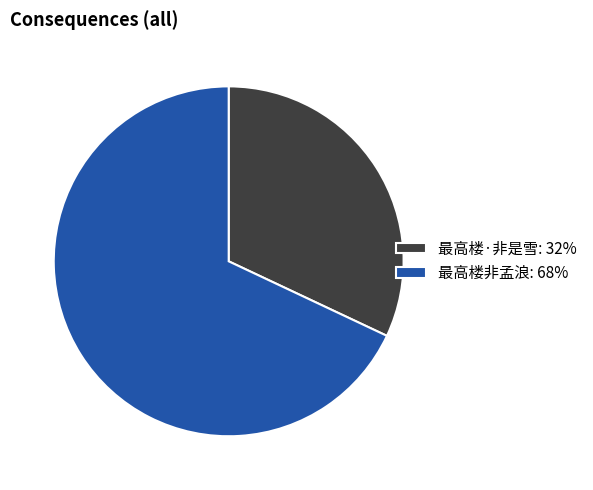

Is there any slice that represents more than half of the pie?

Yes